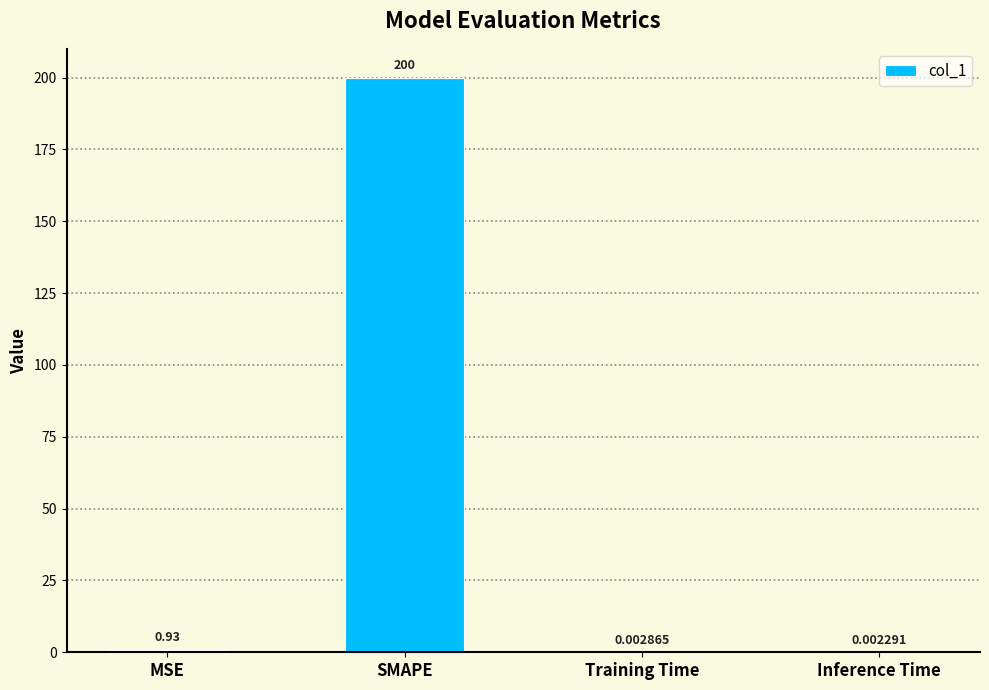

Are the bars horizontal?

No